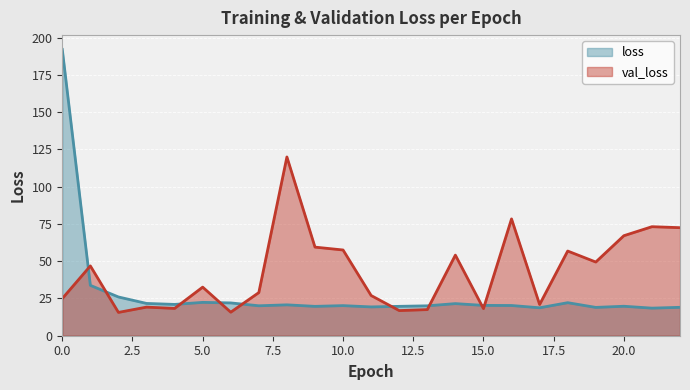

How many distinct data groups are displayed?

2